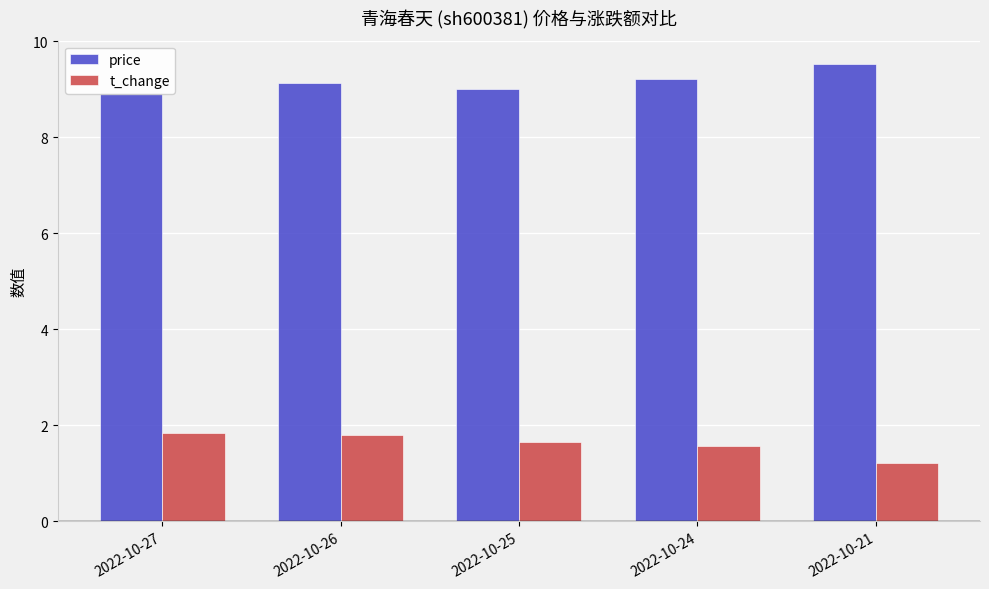

Is it true that price equals 14.5 at 2022-10-26?

False